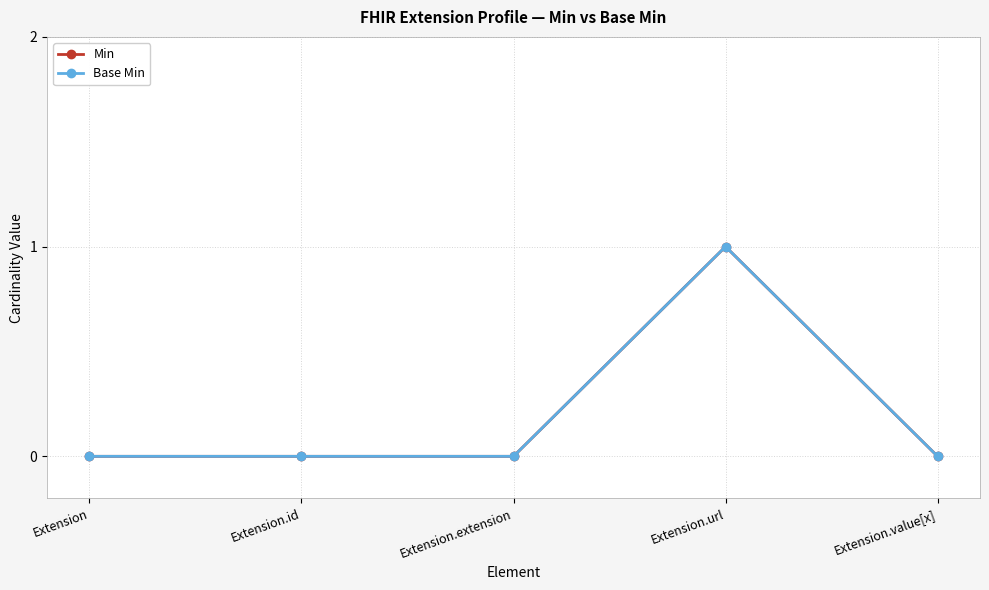

What is the difference between the Base Min values at Extension.extension and Extension.url?

1